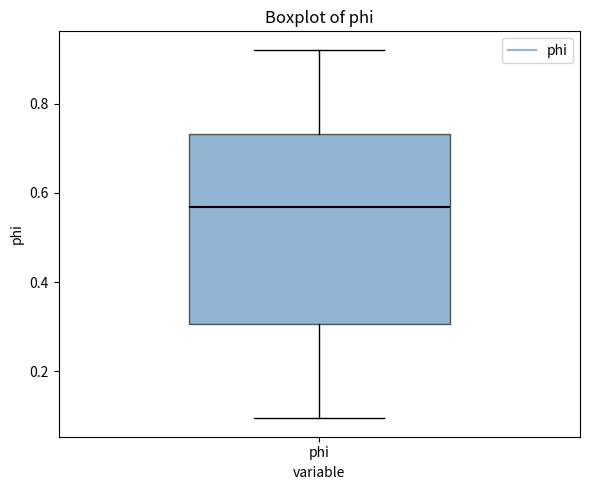

Transcribe this box plot: give where the median line is, the range the box spans, and where the two whiskers end, as read against the y-axis. The values are not printed on the chart, so give them approximately, as read against the axis.

median 0.56, box 0.30 to 0.74, whiskers 0.10 to 0.92